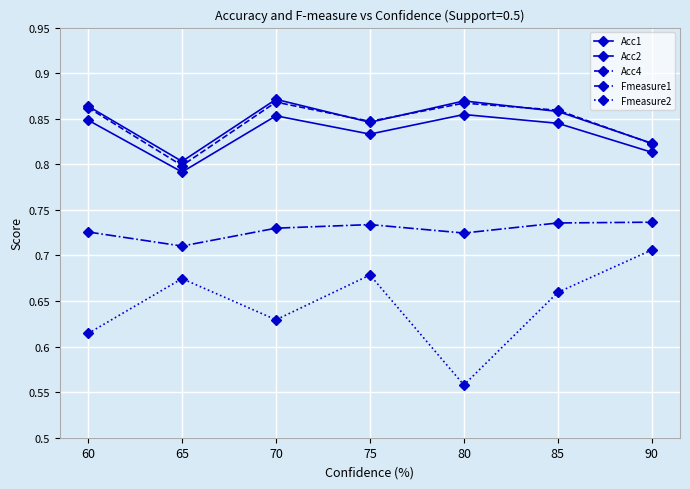

How many lines are shown in the chart?

5